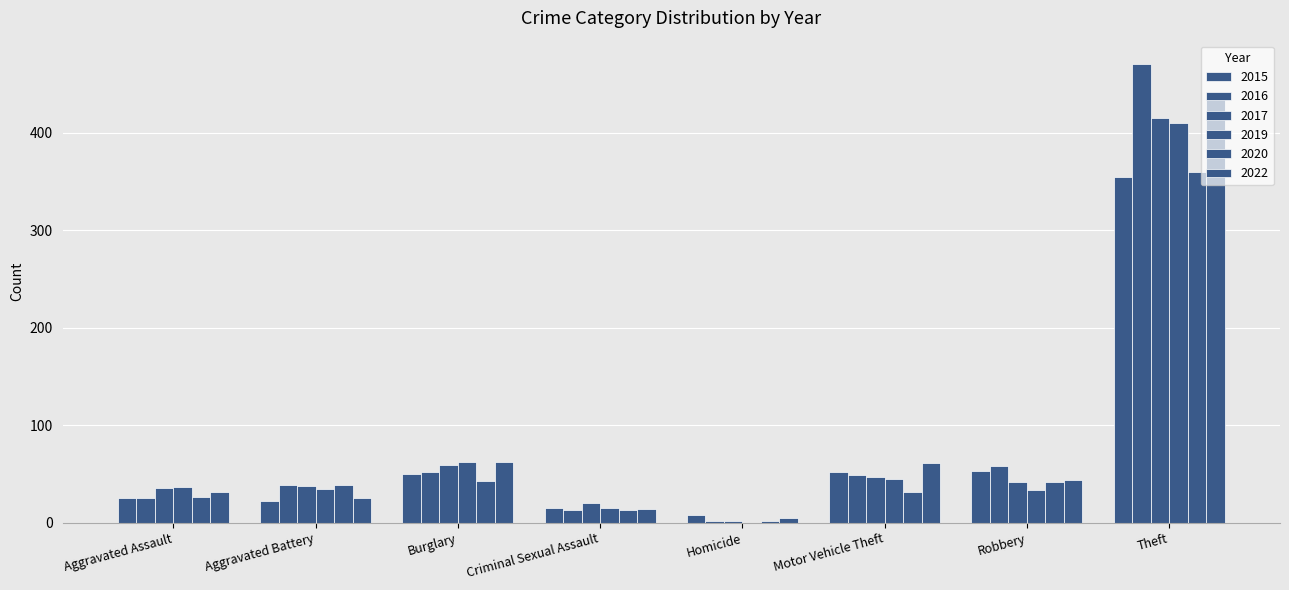

Where does the 2020 series first go above 39?

Burglary